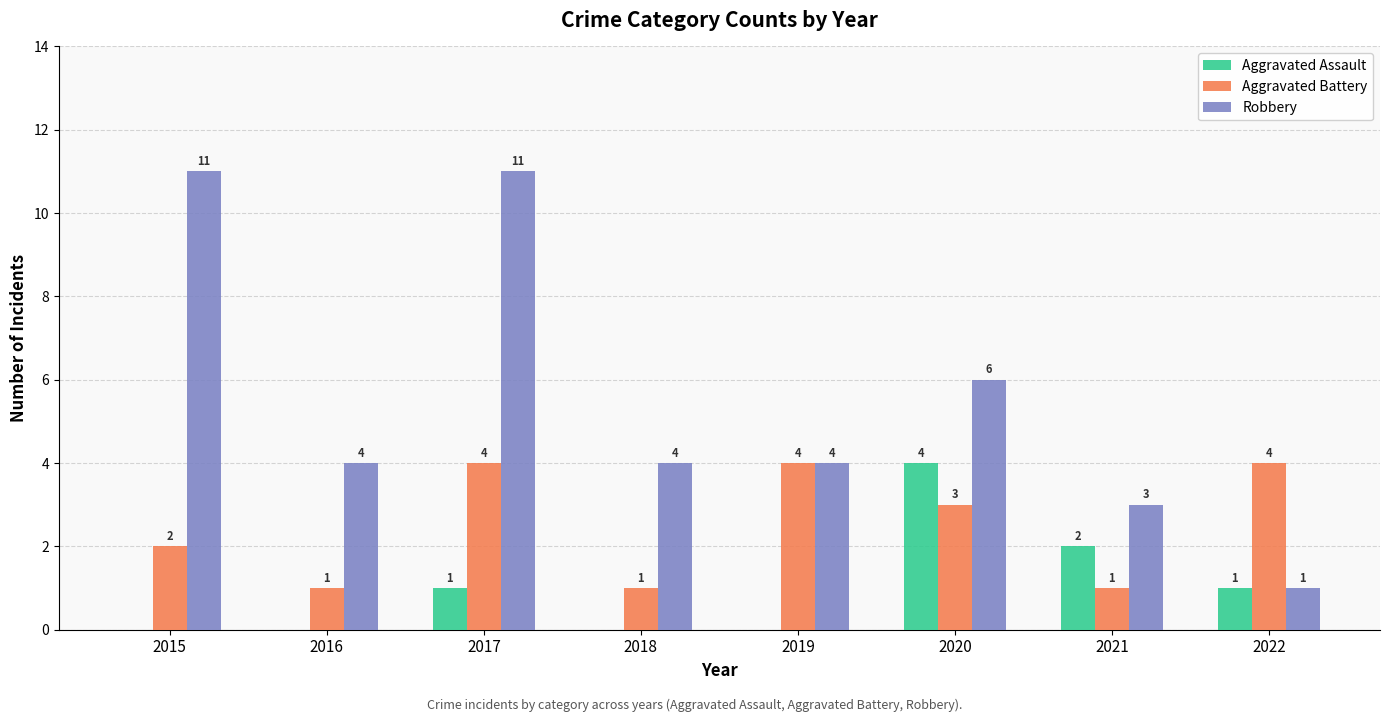

What is the total value across all series at 2018?

5